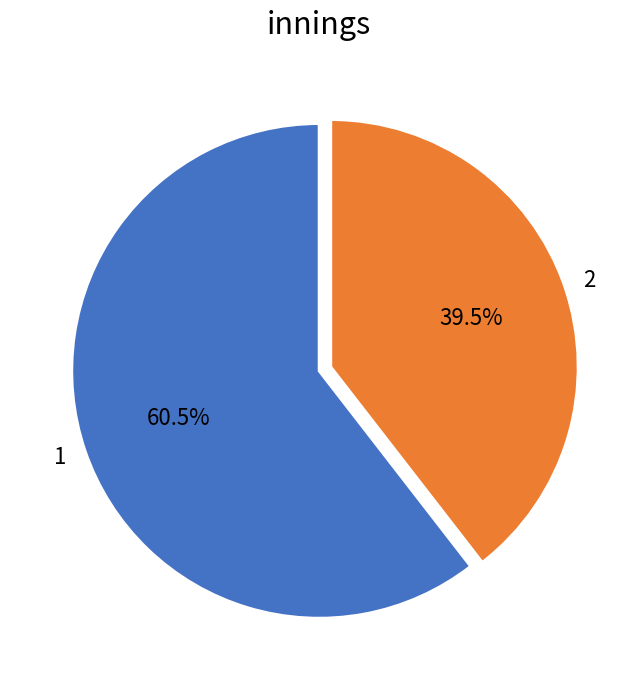

The 1 slice represents 40% of the pie. True or false?

False